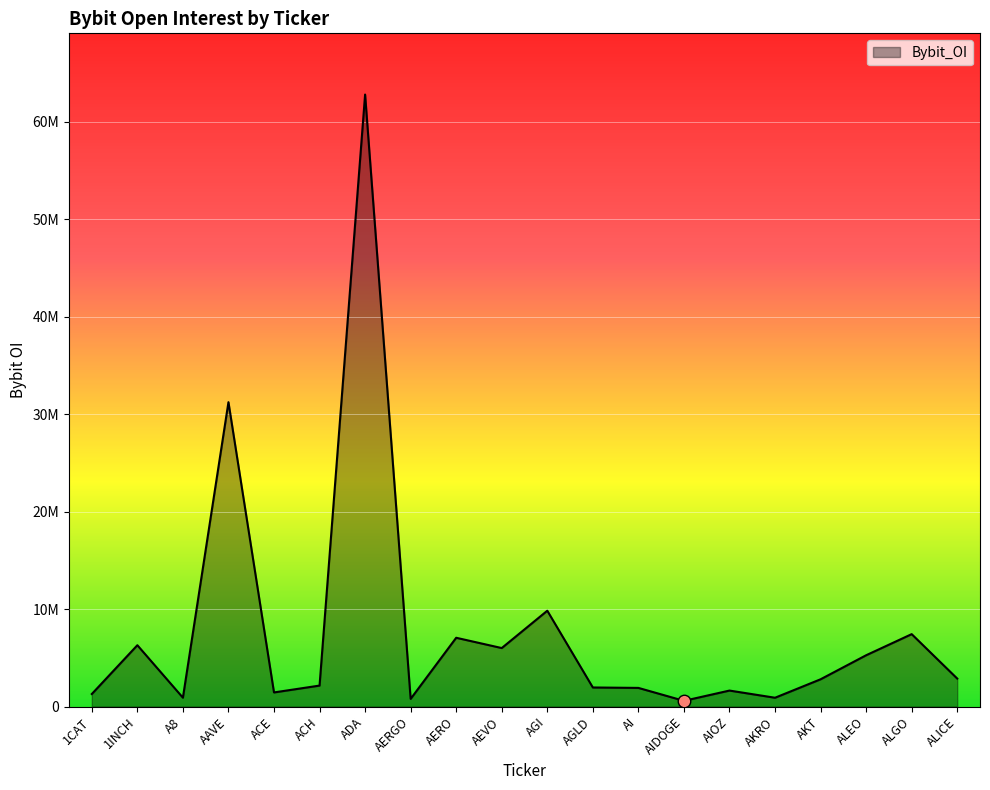

What is the label of the 15th point from the left?

AIOZ